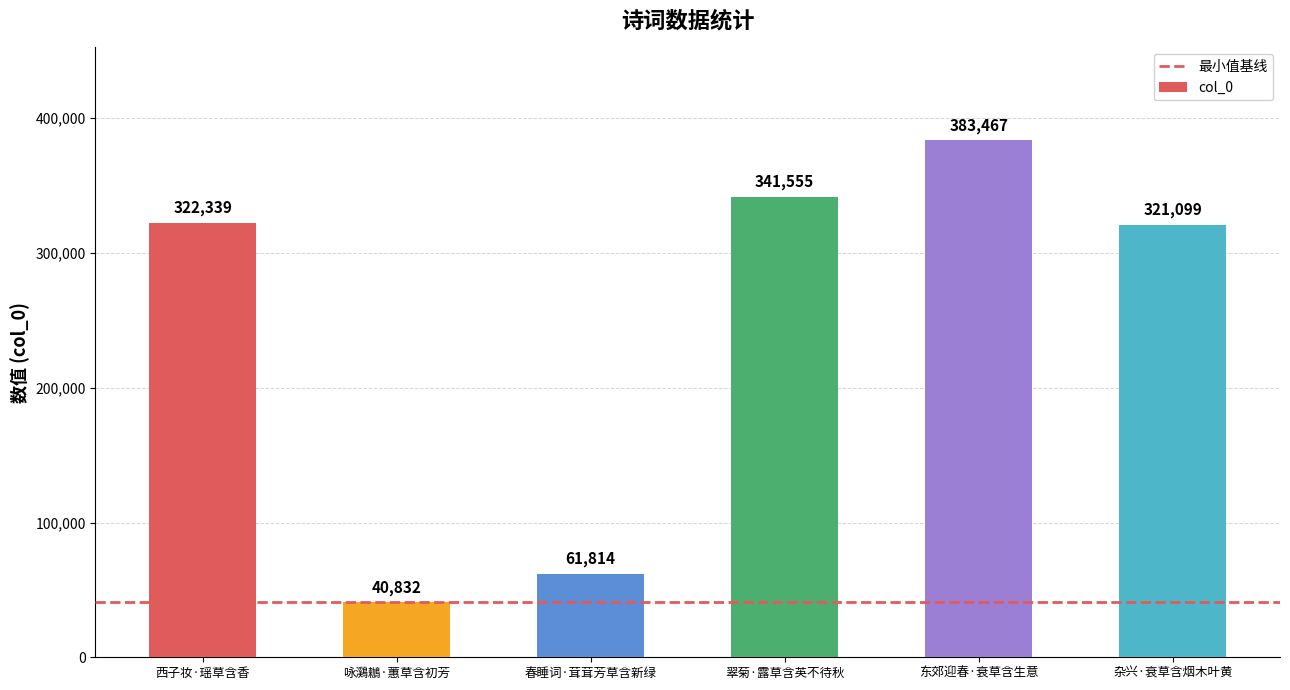

Does the chart contain any negative values?

No